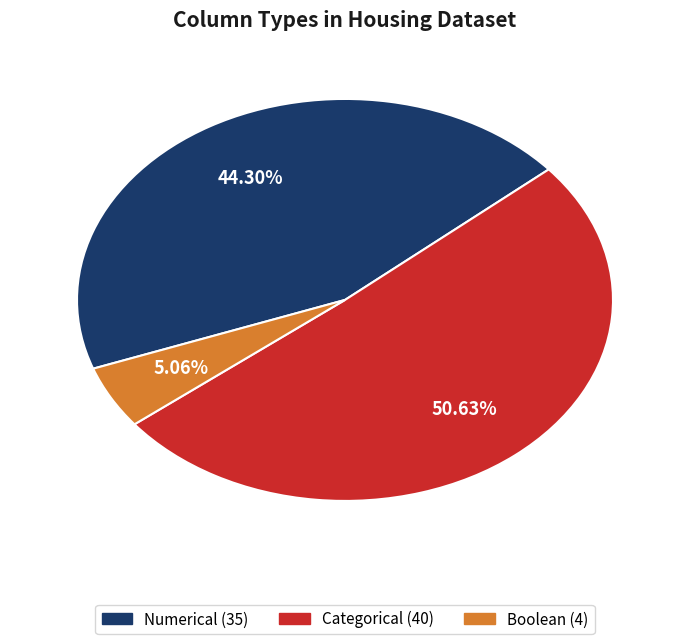

To the nearest percent, what is the average slice percentage?

33%